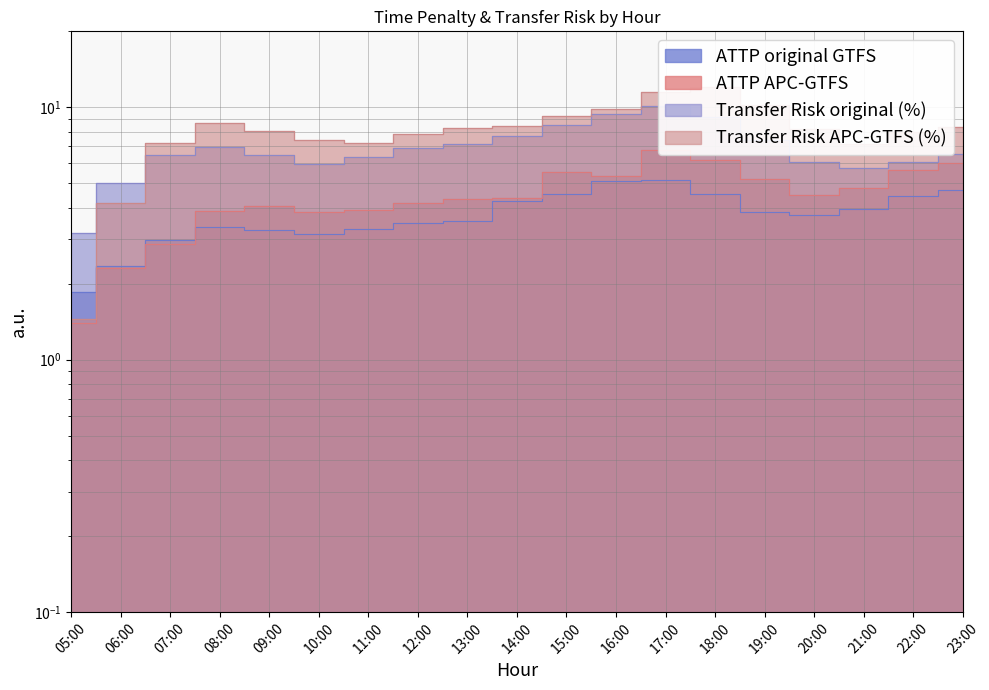

Rank the series at 20:00 from lowest to highest value.

ATTP original GTFS, ATTP APC-GTFS, Transfer Risk original (%), Transfer Risk APC-GTFS (%)